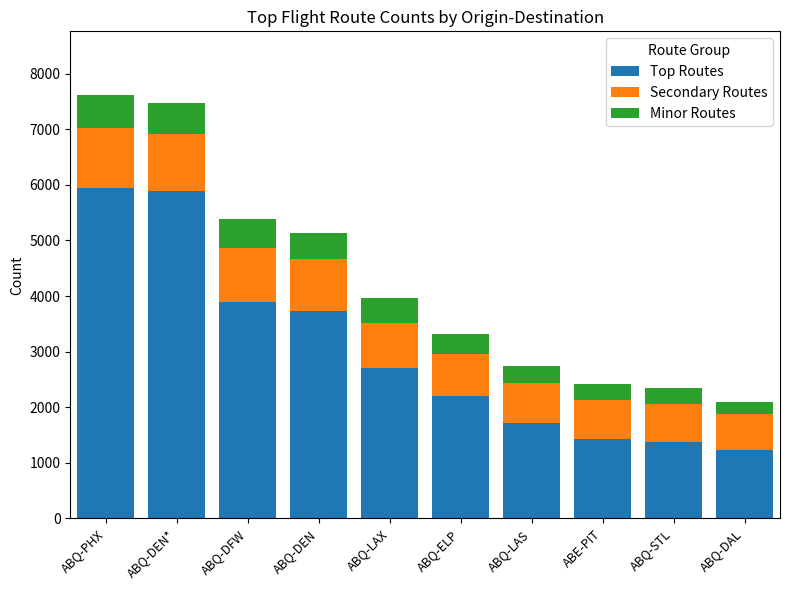

The Top Routes series shows 1435 at ABE-PIT. True or false?

True